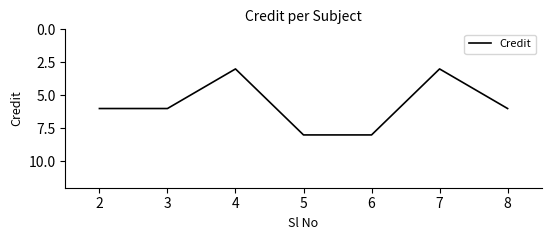

What is the difference between the values at 4 and 7?

0